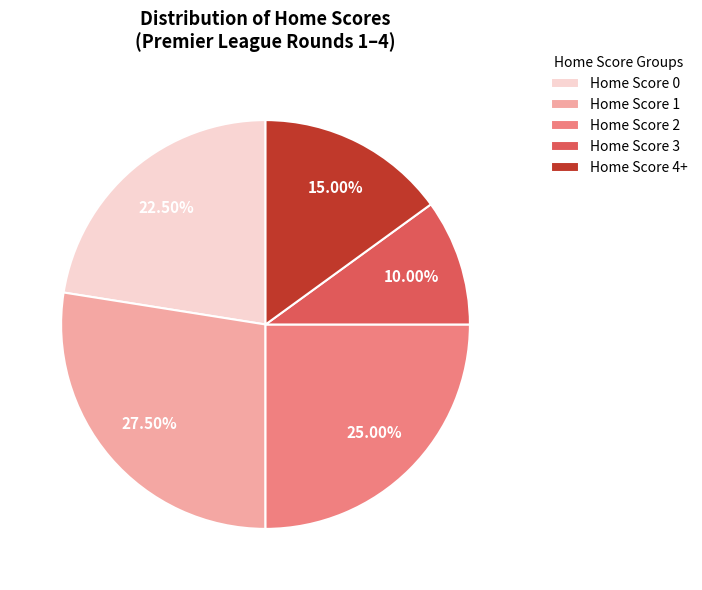

Does any single category account for the majority?

No